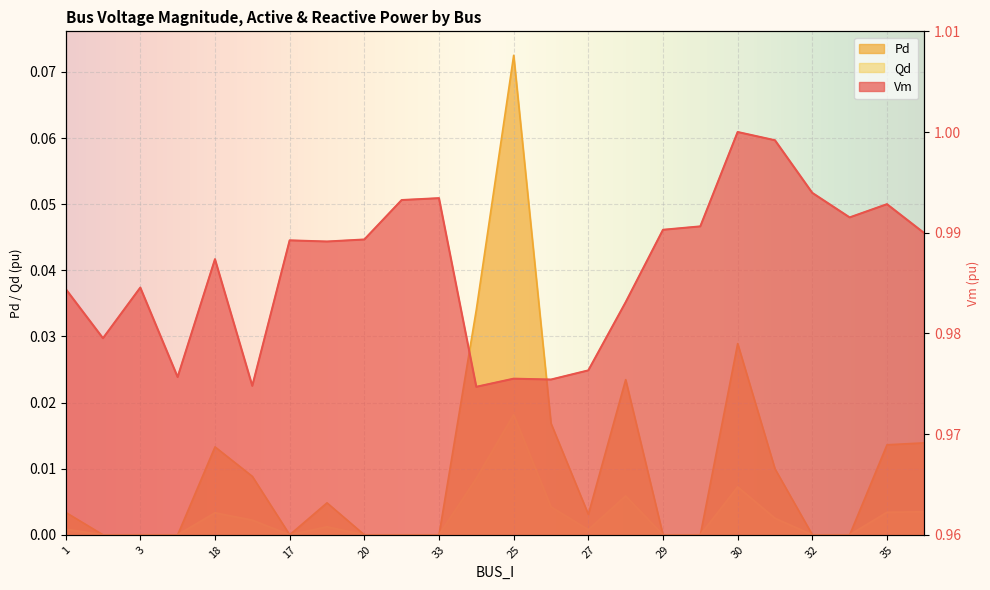

Which category has the lowest value in the Vm series?

23